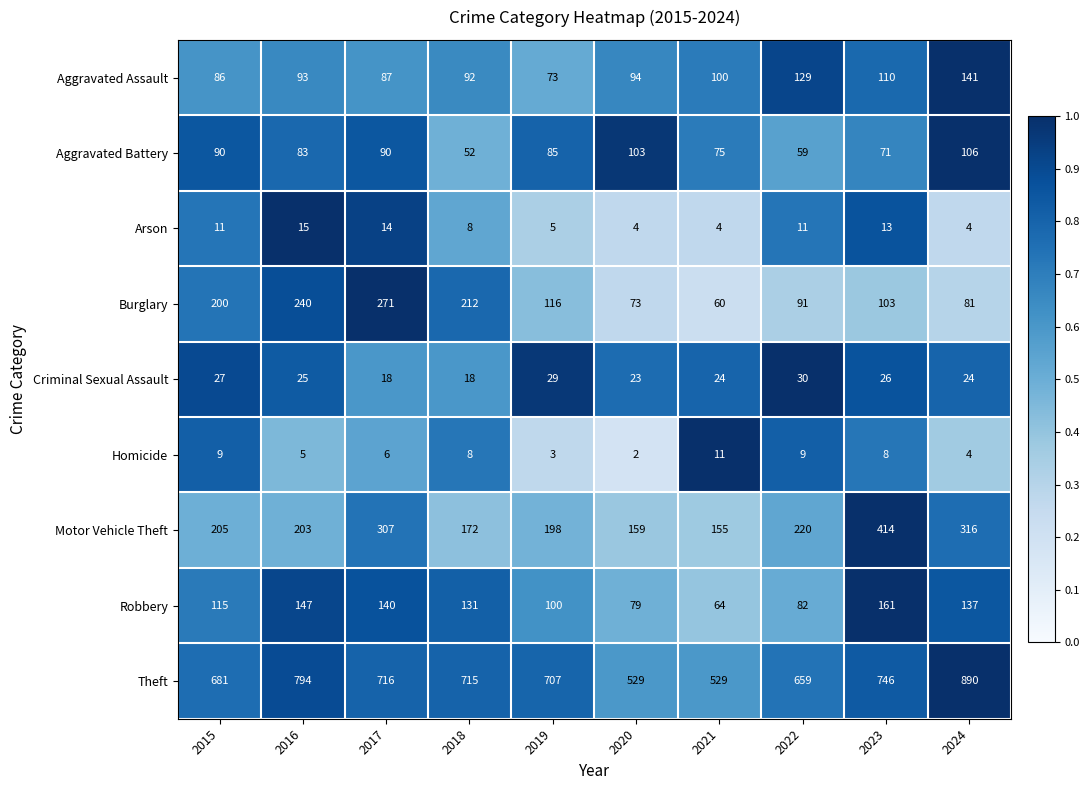

The Motor Vehicle Theft series shows 306 at 2015. True or false?

False